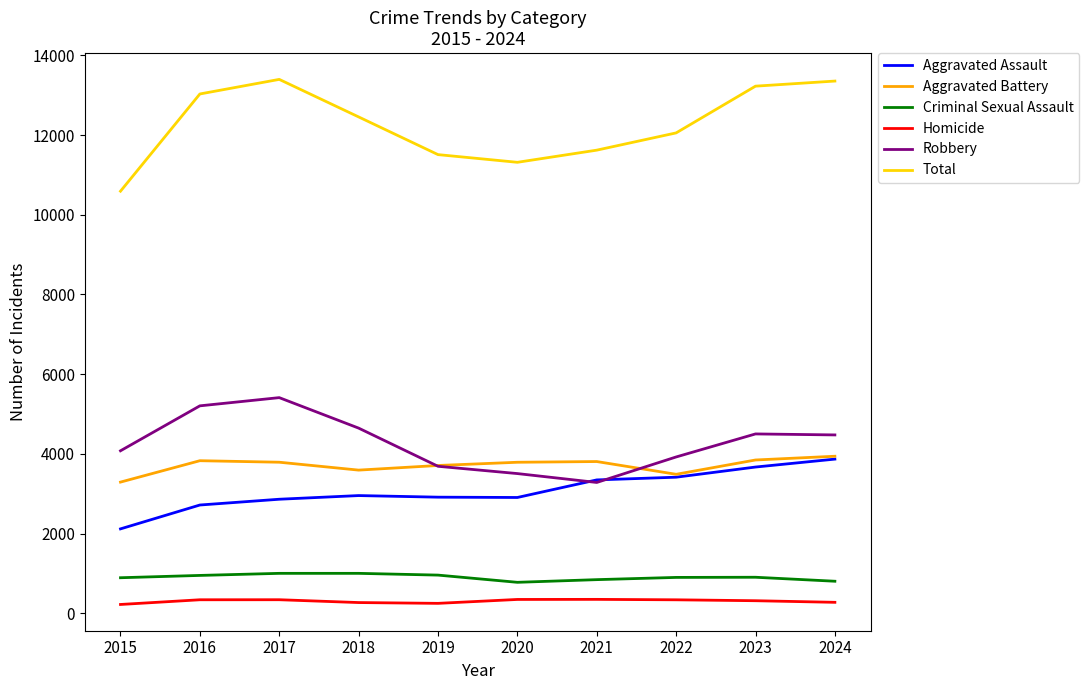

True or false: Homicide has a value of 247 at 2019.

True